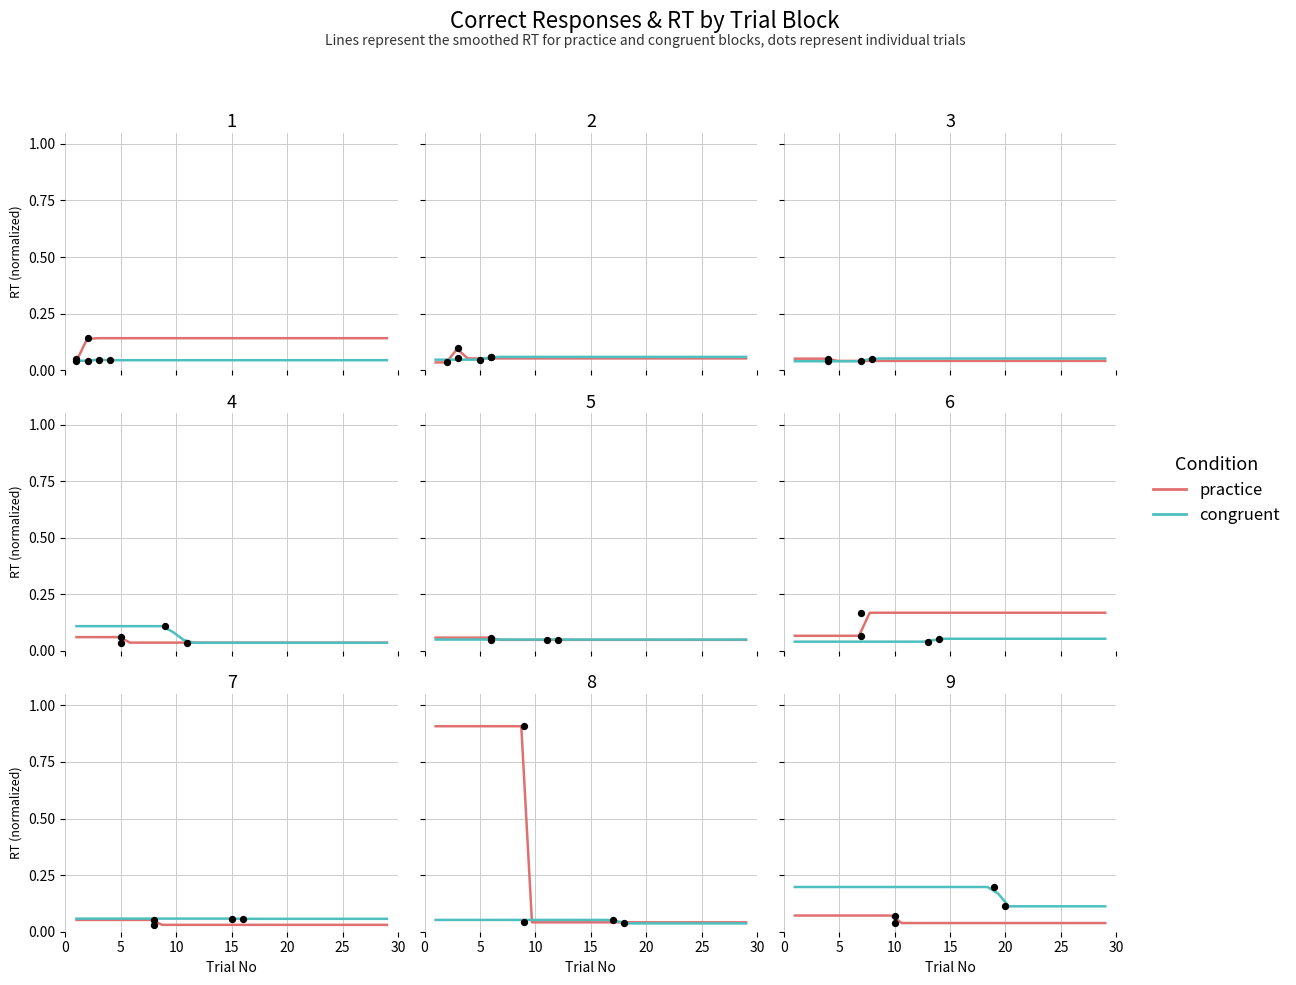

What are all the series names shown in the legend?

practice, congruent